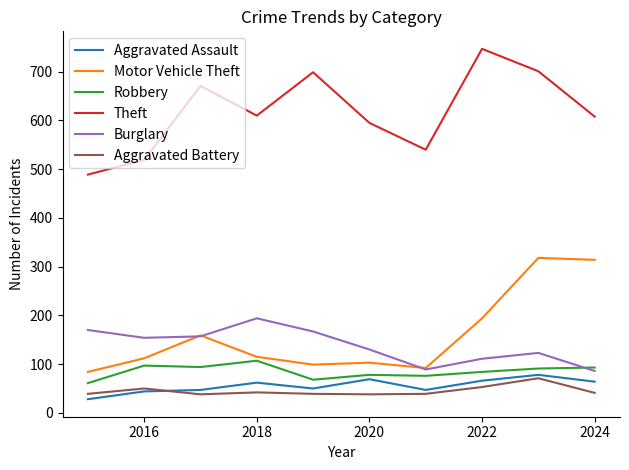

What are all the series names shown in the legend?

Aggravated Assault, Motor Vehicle Theft, Robbery, Theft, Burglary, Aggravated Battery